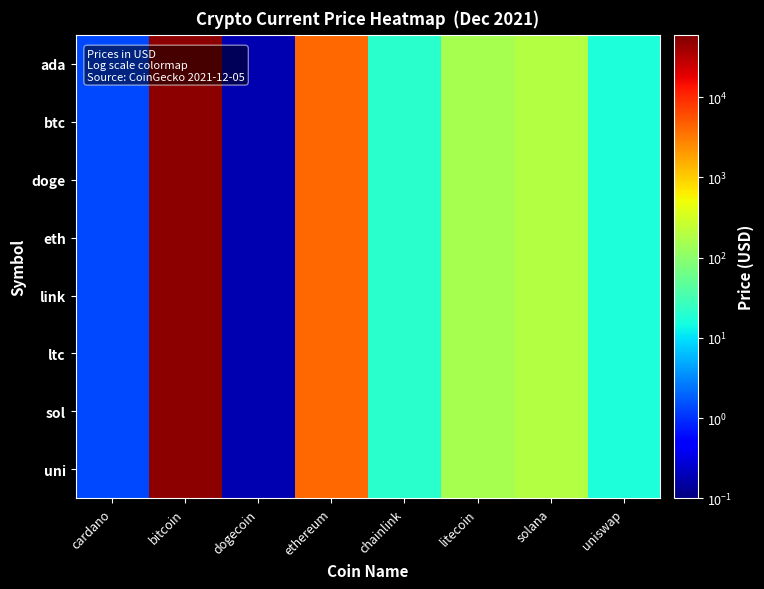

Which has a higher value, bitcoin or dogecoin?

bitcoin